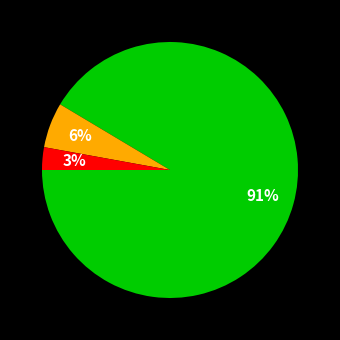

Is there any slice that represents more than half of the pie?

Yes